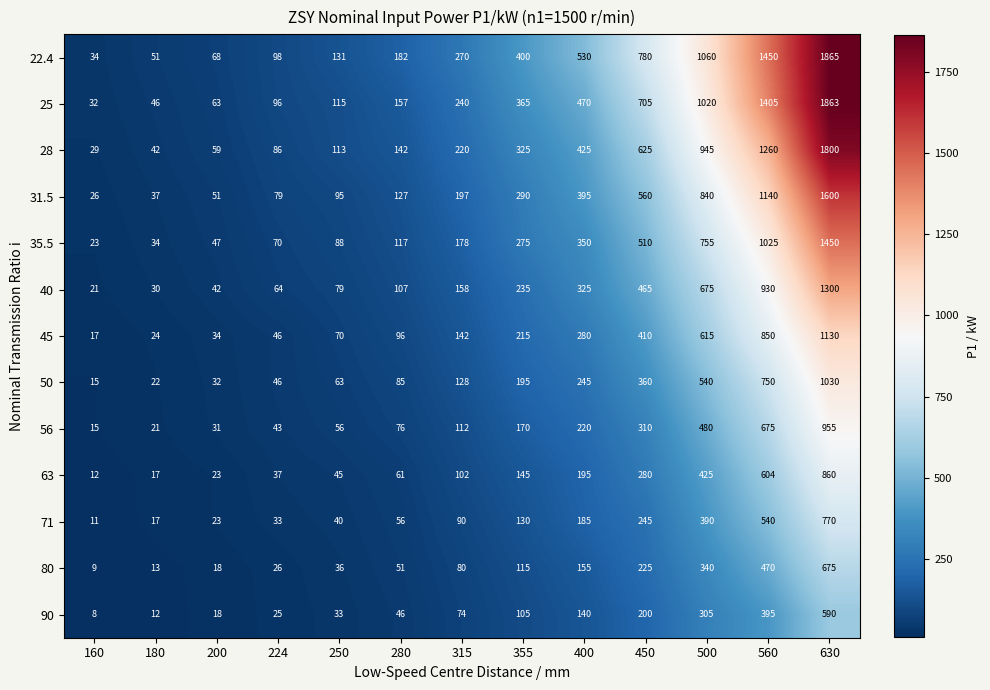

Which series has the largest total across all categories?

22.4